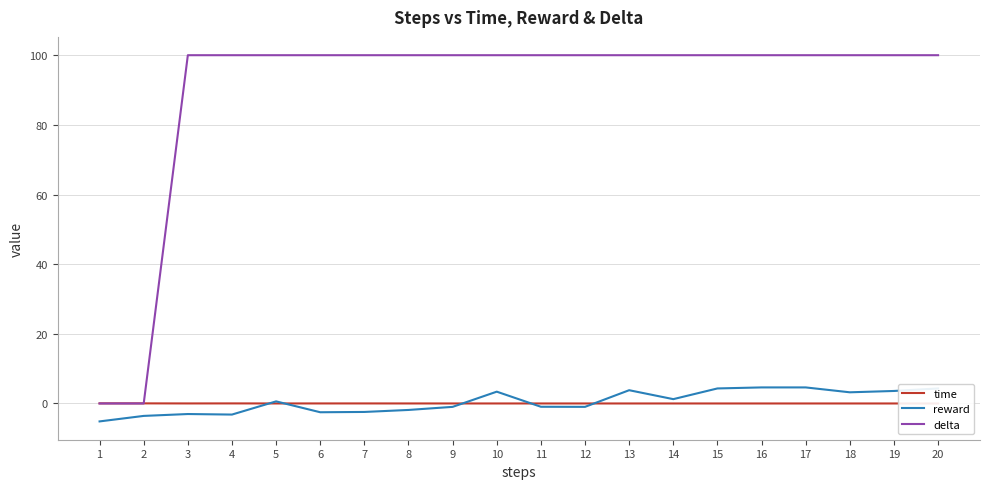

At which category does the chart reach its minimum across all series?

1